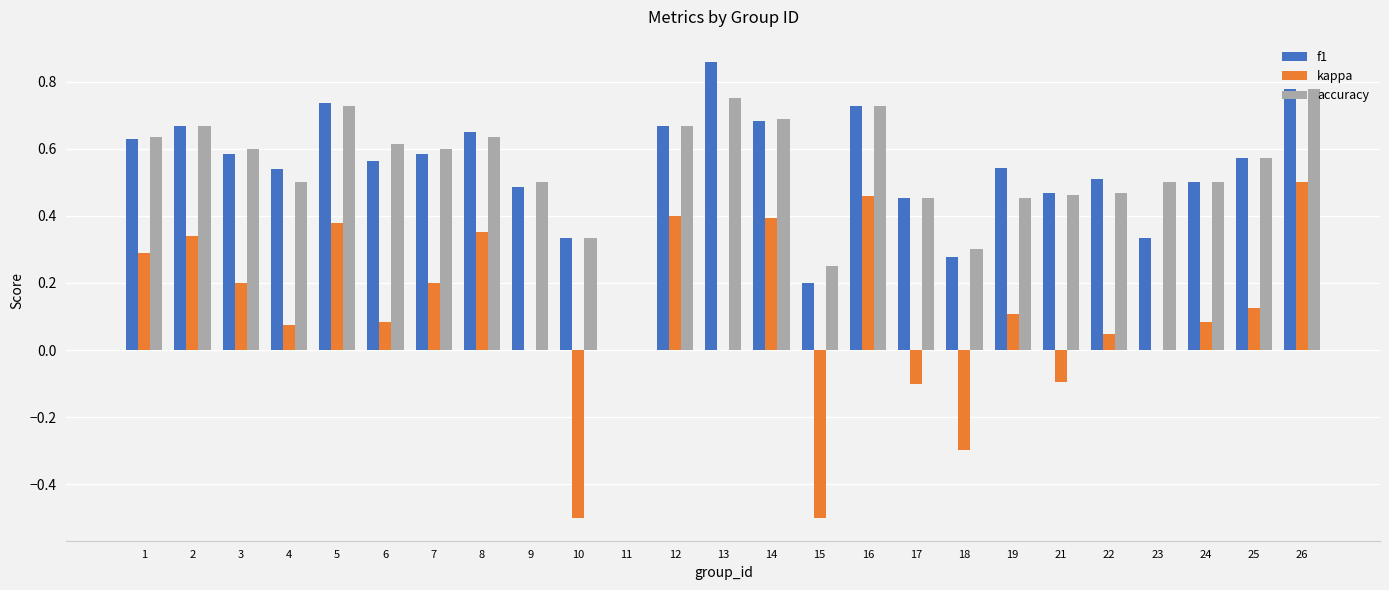

Count the number of categories in the chart.

25